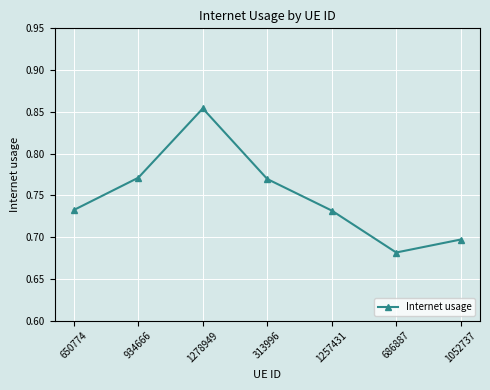

What is the change in value from 650774 to 1278949?

+0.1